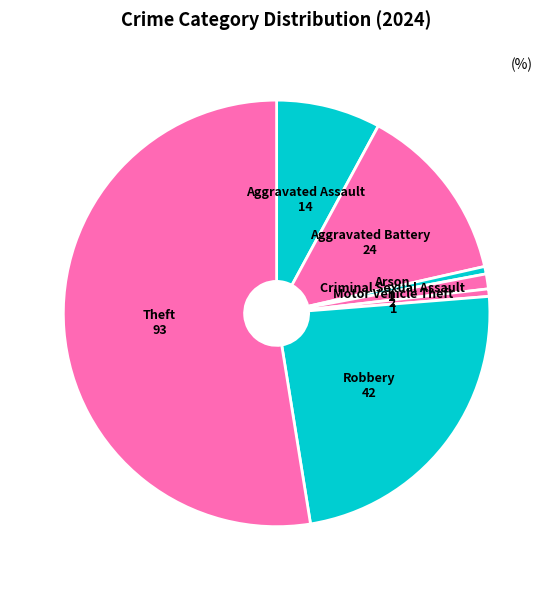

What is the majority slice?

Theft